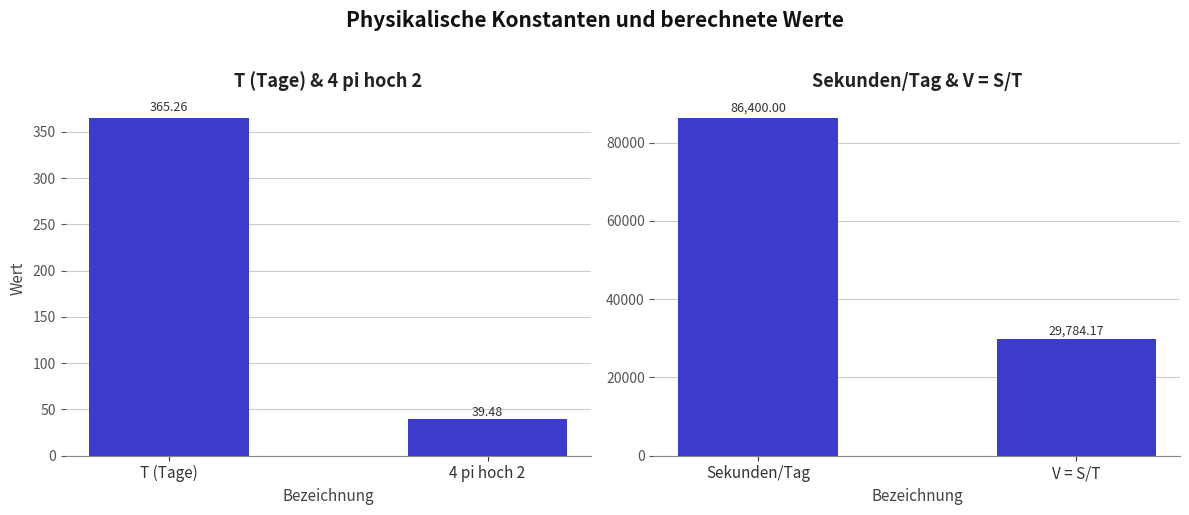

List the series in order of their overall mean, lowest first.

T (Tage) & 4 pi hoch 2, Sekunden/Tag & V = S/T